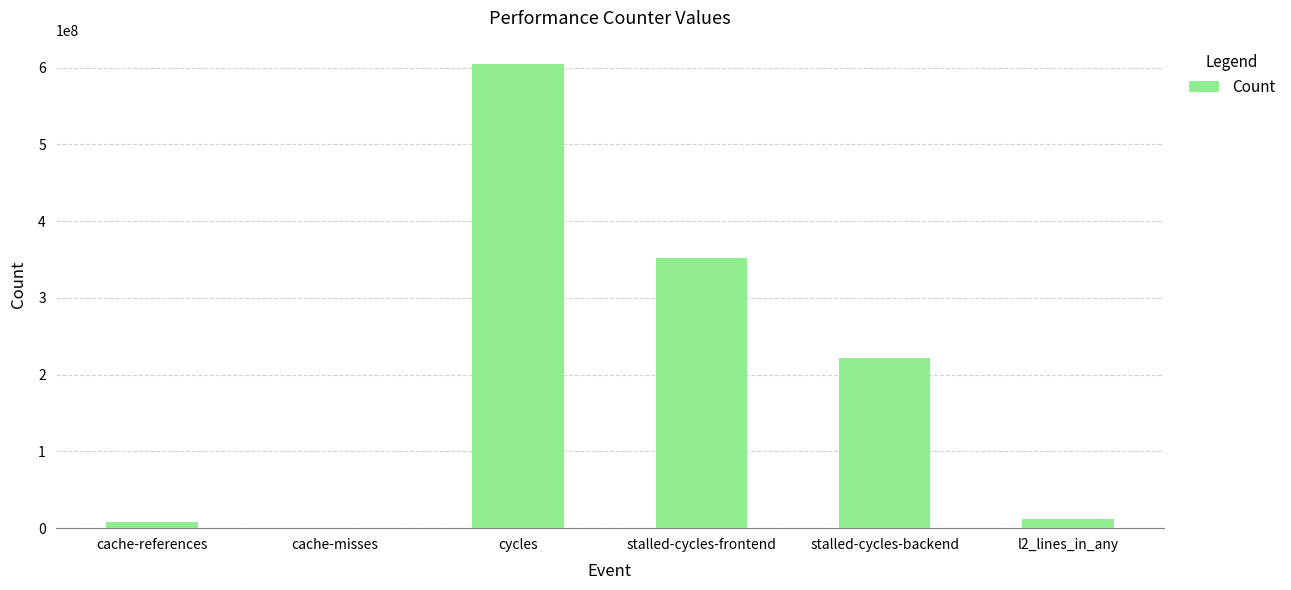

At which label does the data first exceed 221420380?

cycles